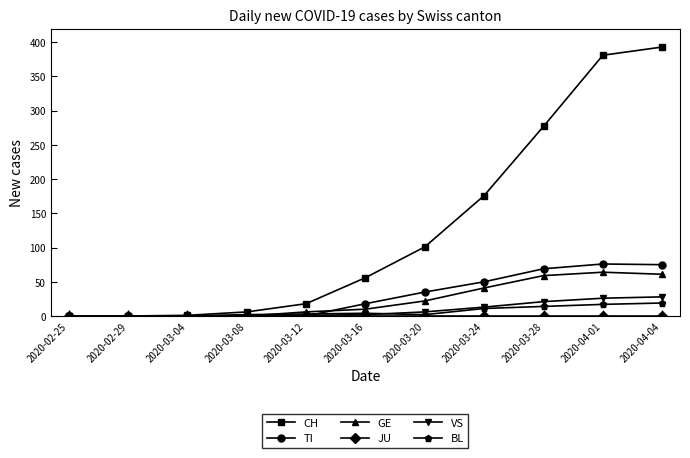

Does the chart display data point markers on the line(s)?

Yes